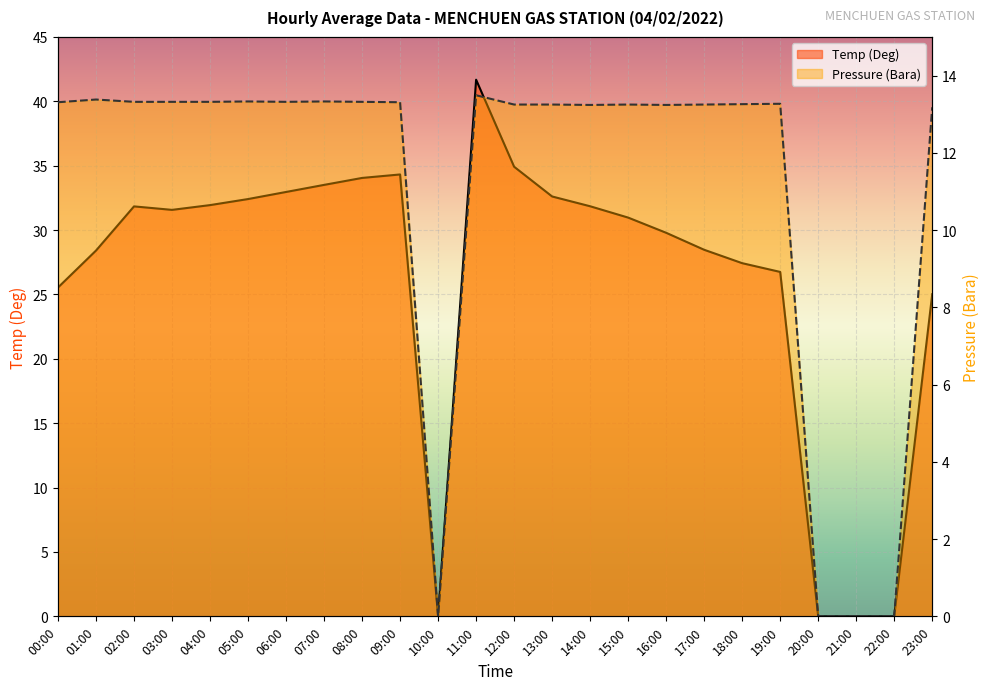

At which label does Temp (Deg) first exceed 31?

02:00